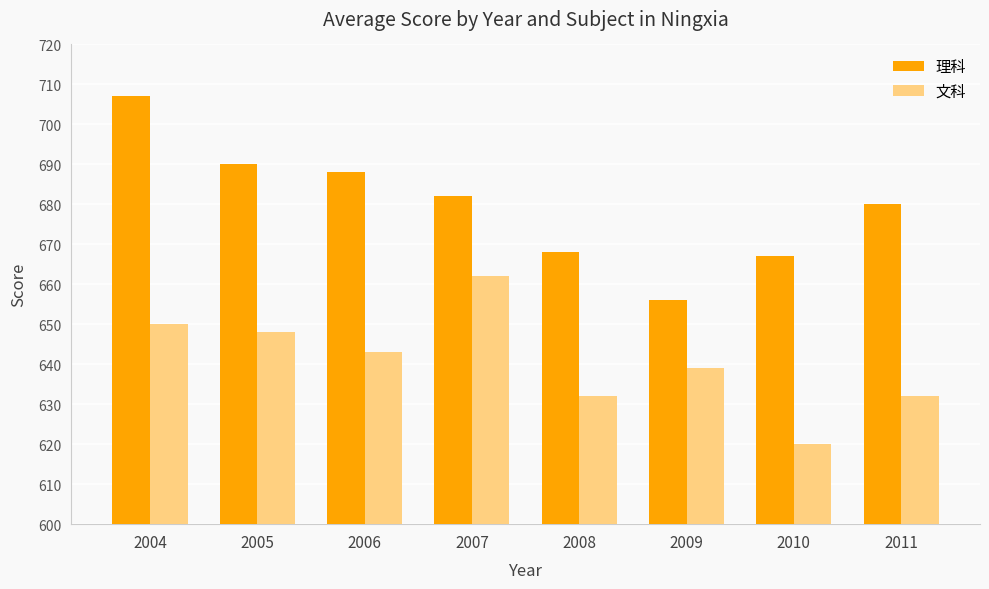

At which label does 理科 reach its peak?

2004